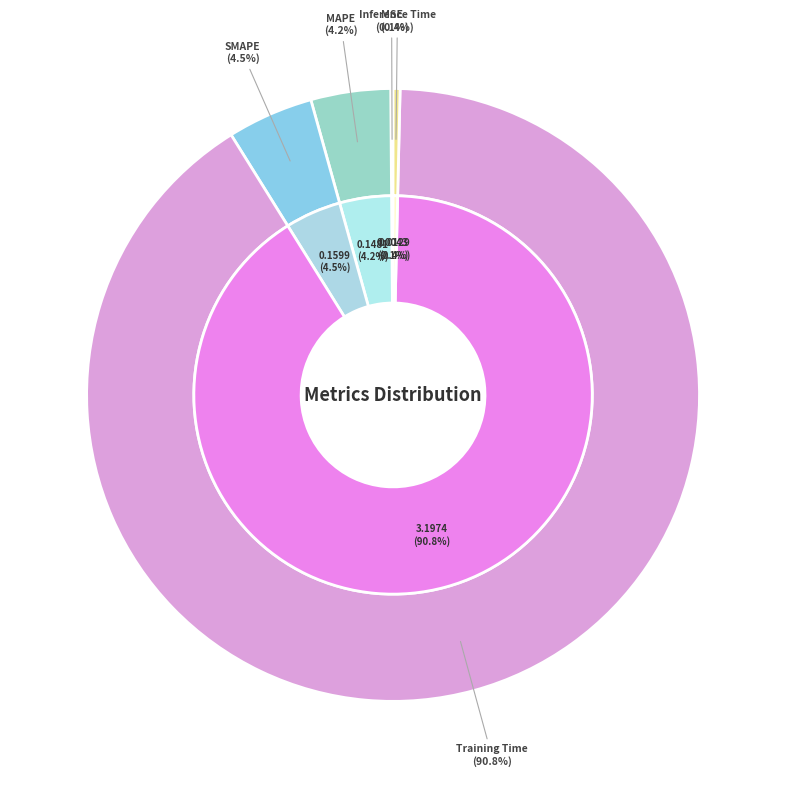

To the nearest percent, what is the difference between the largest and smallest slice percentages?

91%